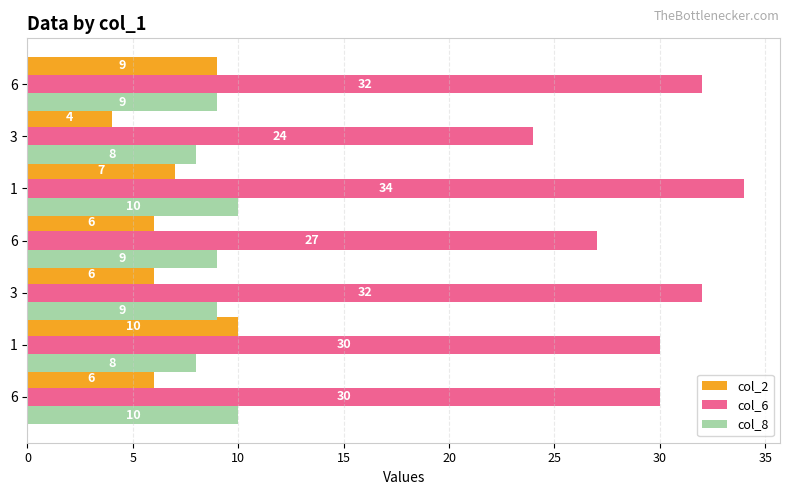

What are all the series names shown in the legend?

col_2, col_6, col_8